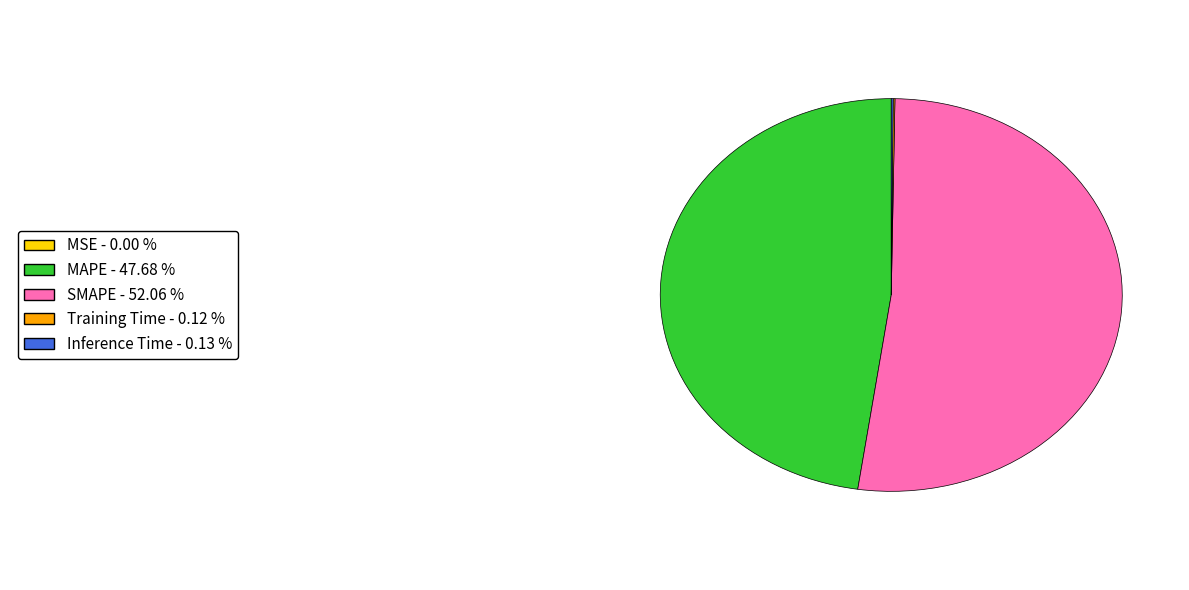

Does any single category account for the majority?

Yes